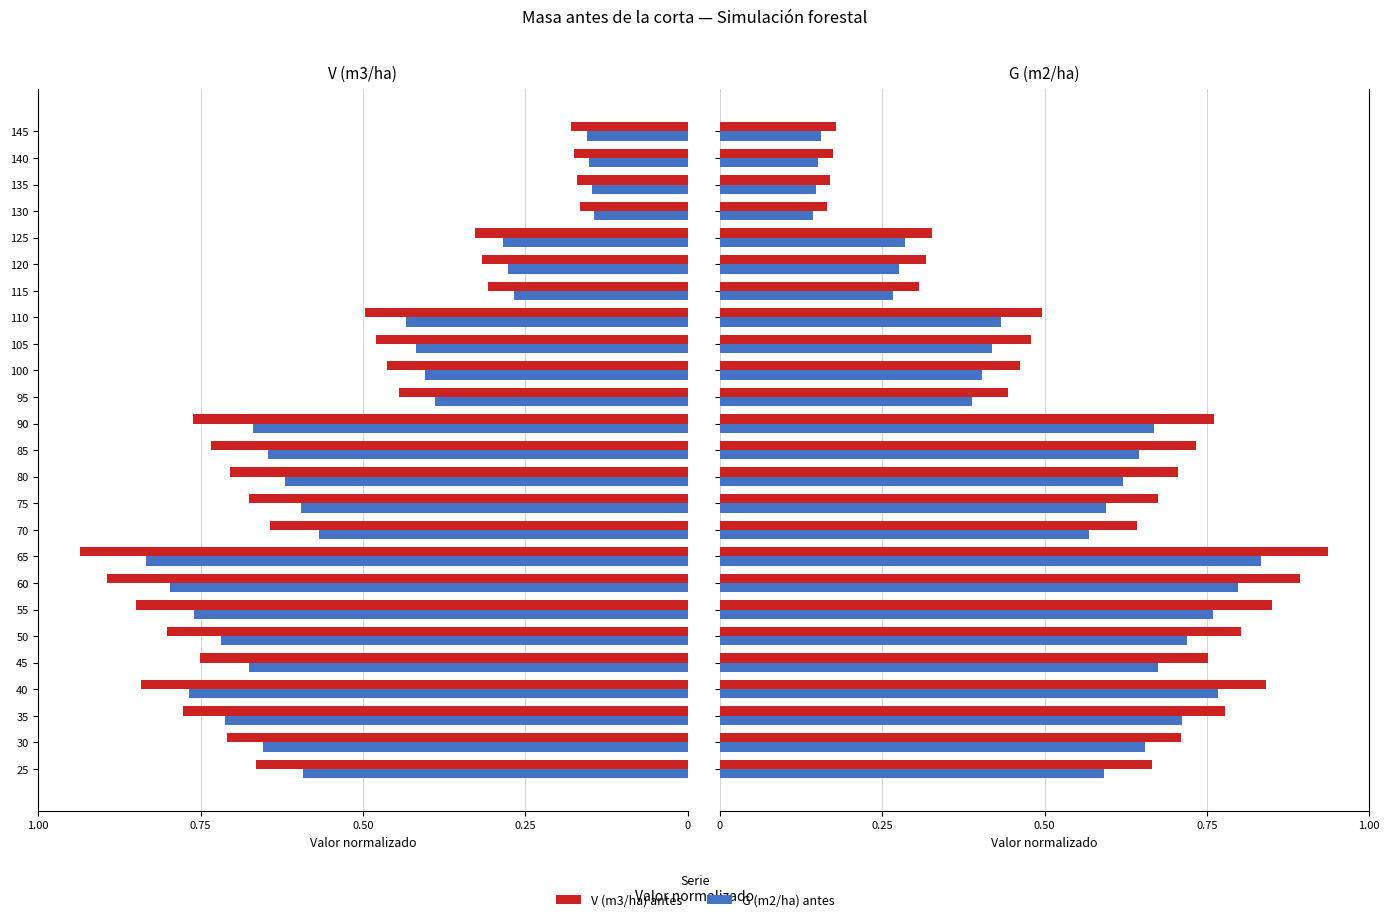

Rank the series at 65 from lowest to highest value.

G (m2/ha) antes, V (m3/ha) antes